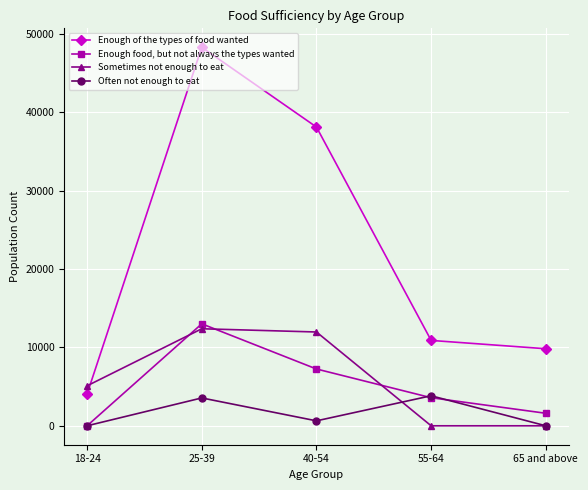

Between 40-54 and 65 and above, which series saw the biggest shift?

Enough of the types of food wanted